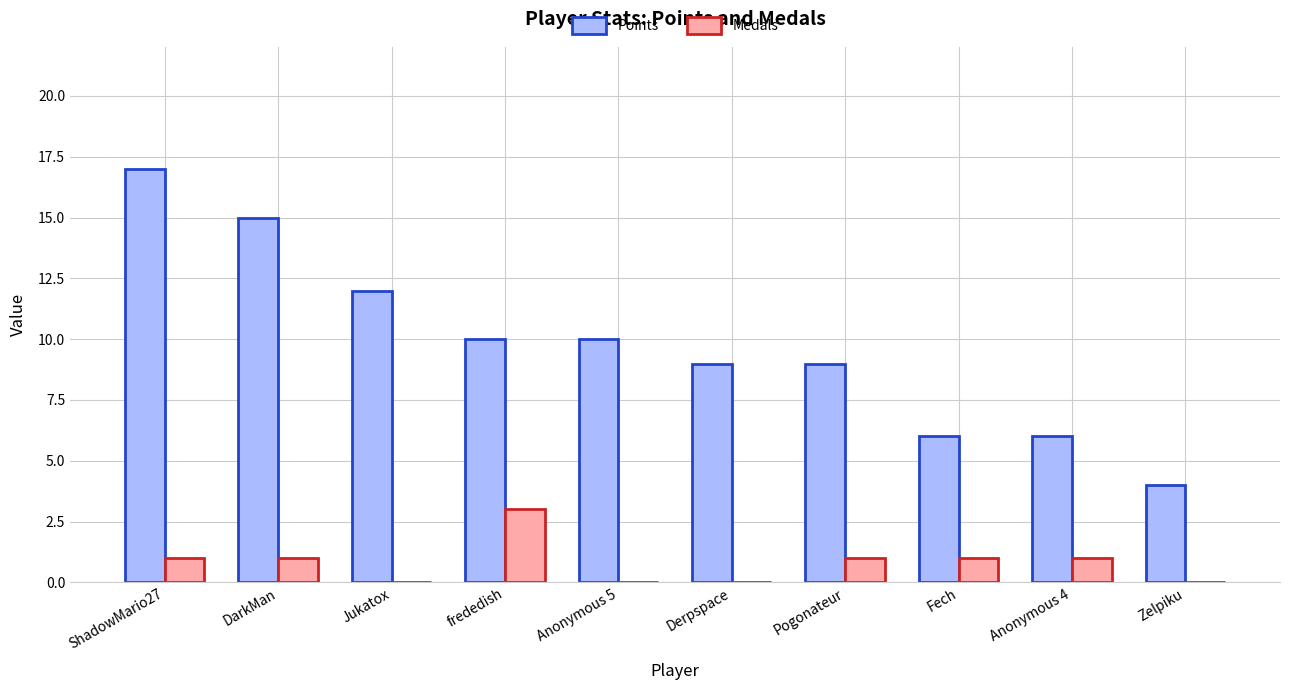

What is the approximate value of Medals at frededish?

3